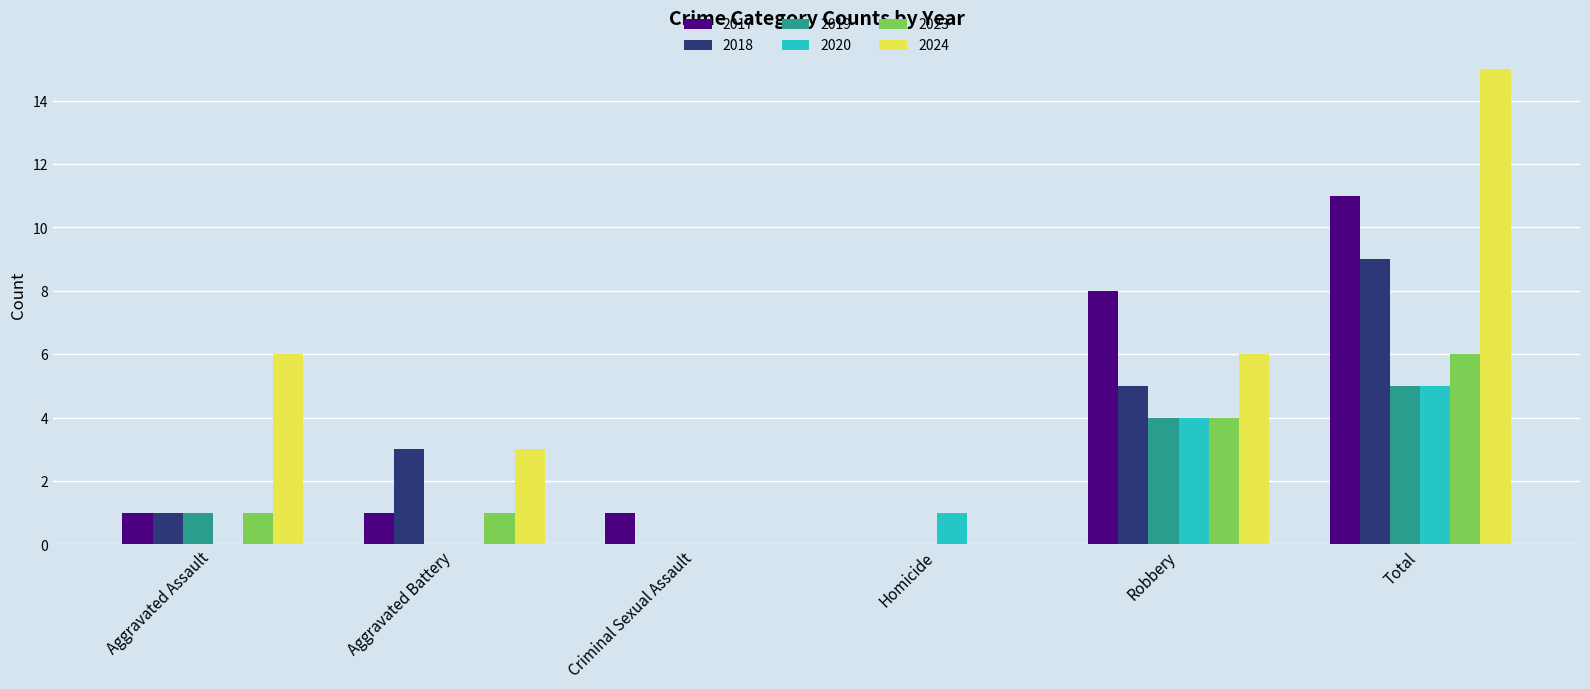

What is the average value of the 2024 series?

5